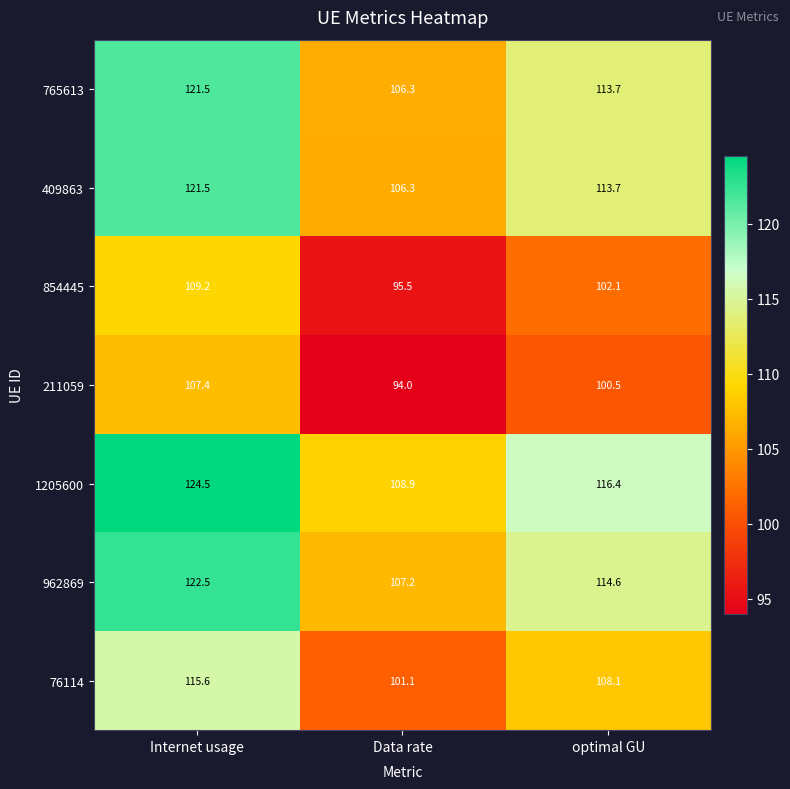

Reading left to right, list all the values displayed in this chart.

765613: Internet usage=121.5	Data rate=106.3	optimal GU=113.7
409863: Internet usage=121.5	Data rate=106.3	optimal GU=113.7
854445: Internet usage=109.2	Data rate=95.5	optimal GU=102.1
211059: Internet usage=107.4	Data rate=94.0	optimal GU=100.5
1205600: Internet usage=124.5	Data rate=108.9	optimal GU=116.4
962869: Internet usage=122.5	Data rate=107.2	optimal GU=114.6
76114: Internet usage=115.6	Data rate=101.1	optimal GU=108.1